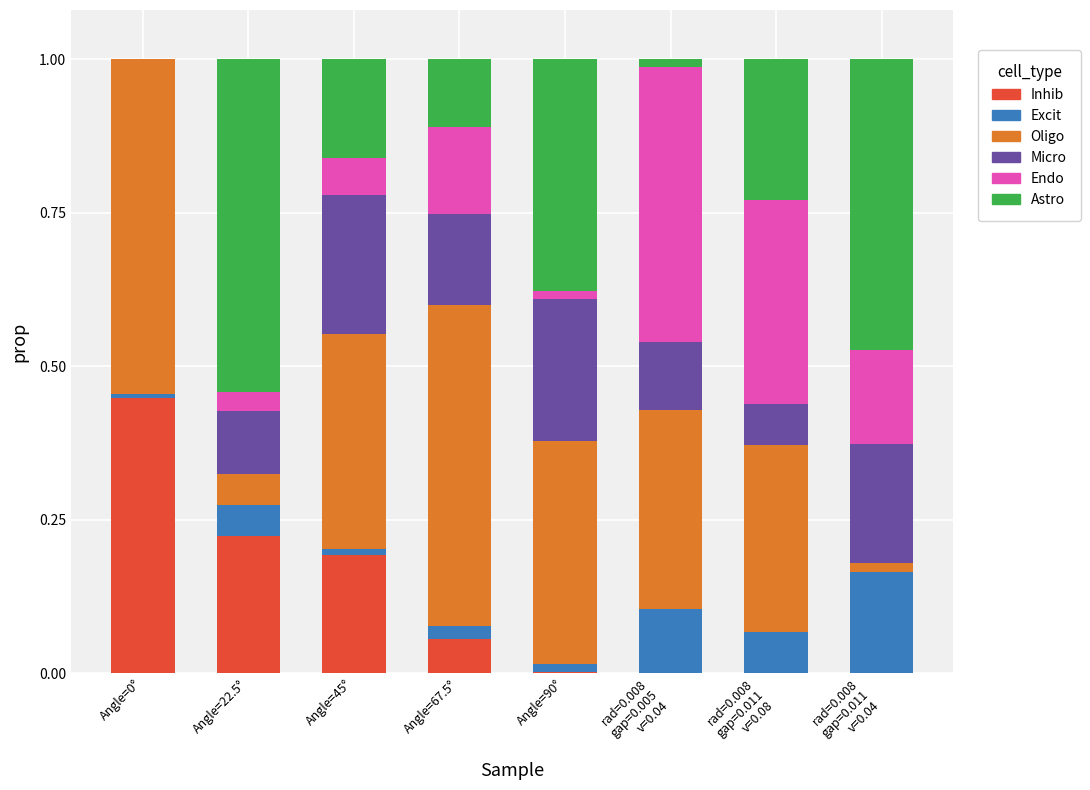

Does the chart contain stacked bars?

Yes